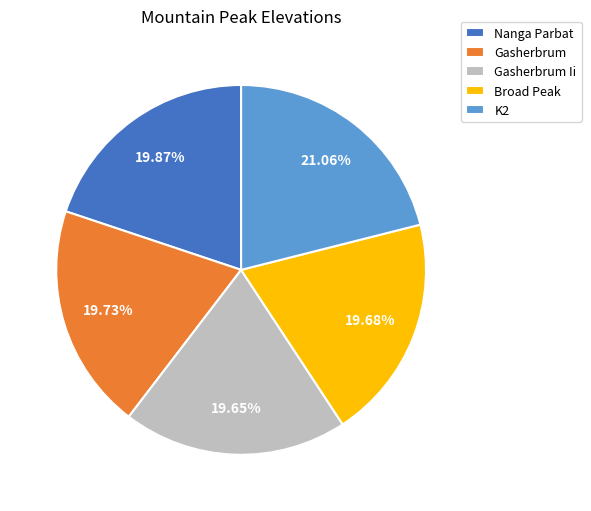

Is the sum of K2 and Gasherbrum greater than half?

No